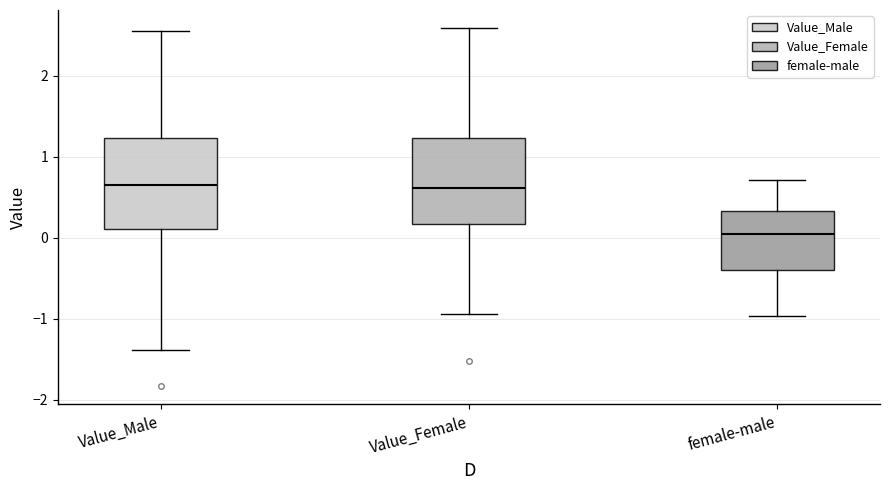

Where is the upper edge of the box for Value_Male on the y-axis? The values are not printed on the chart, so give them approximately, as read against the axis.

1.2